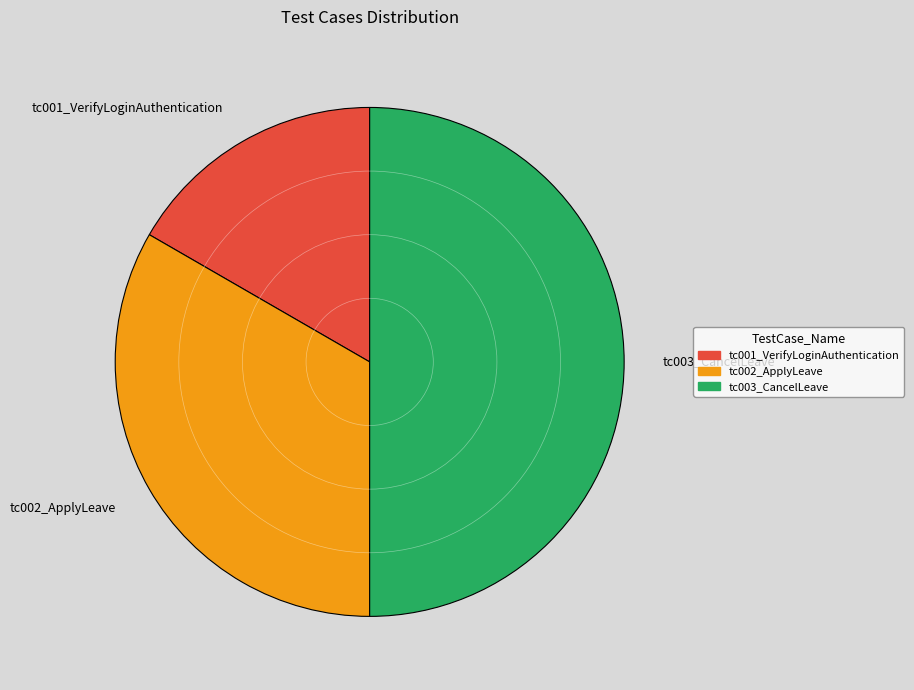

Do tc003_CancelLeave and tc001_VerifyLoginAuthentication together represent more than half of the pie?

Yes